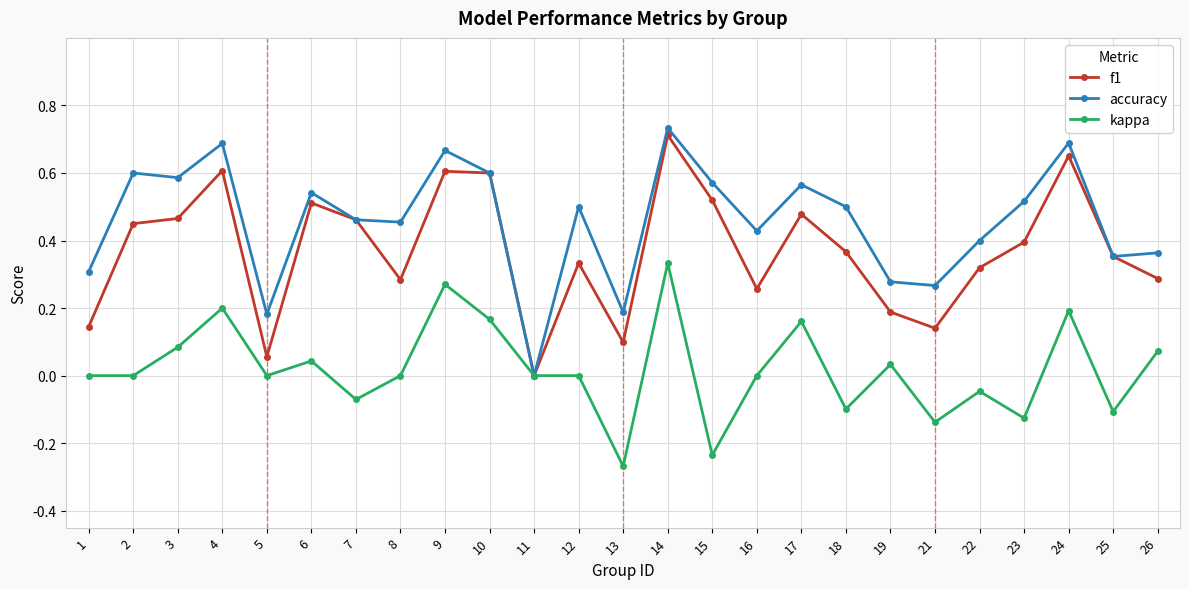

Which series has the widest spread of values?

accuracy